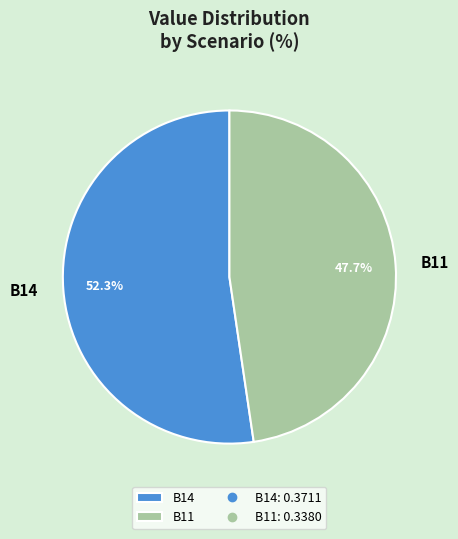

Rank the categories by value from highest to lowest.

B14, B11